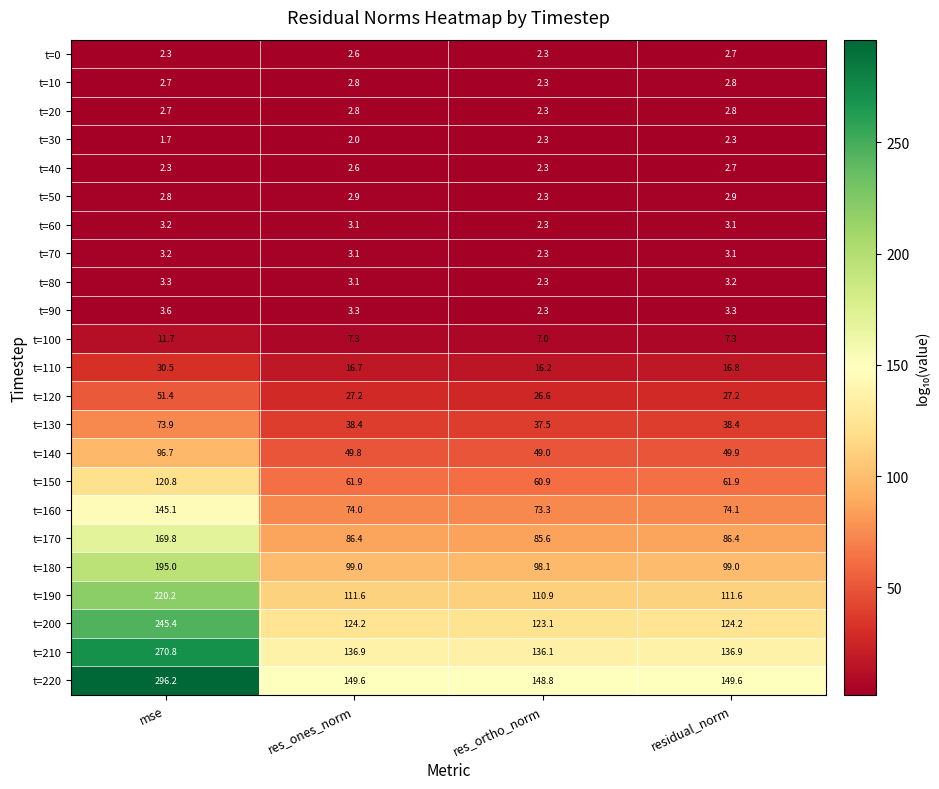

True or false: t=200 has a value of 45.3 at res_ones_norm.

False